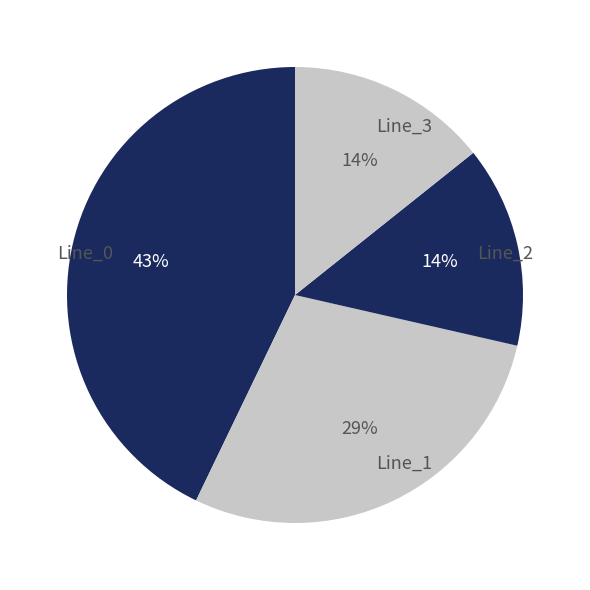

To the nearest percent, what is the difference between the largest and smallest slice percentages?

29%